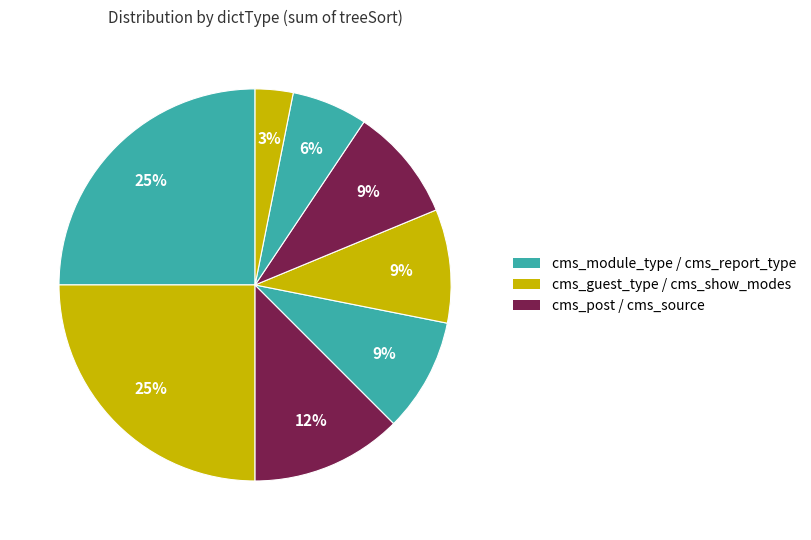

How many segments does this pie chart have?

8